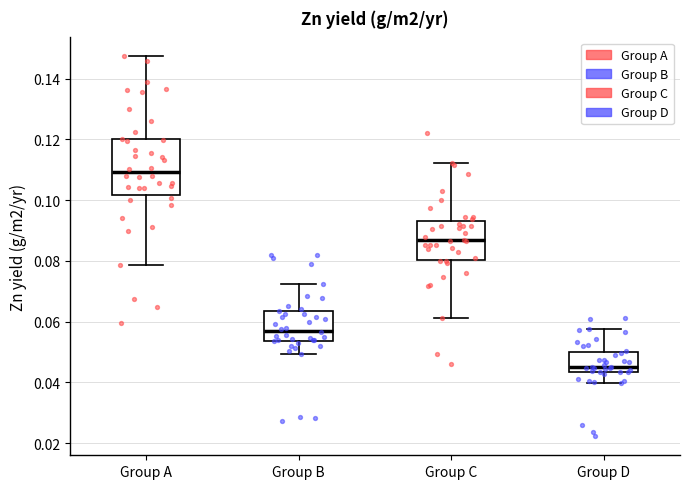

Which box's median line is the lowest?

Group D